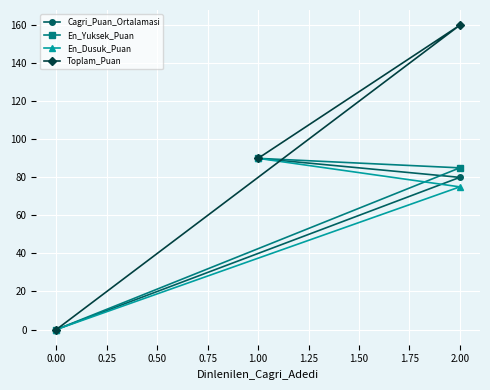

List the labels in order of En_Dusuk_Puan value, smallest first.

0.00, 2.00, 1.00